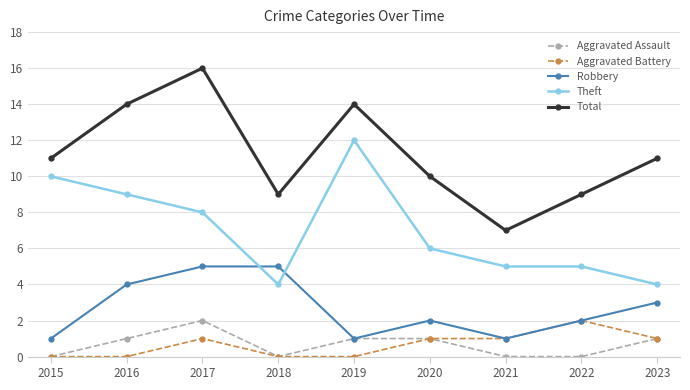

Does the chart have visible grid lines?

Yes